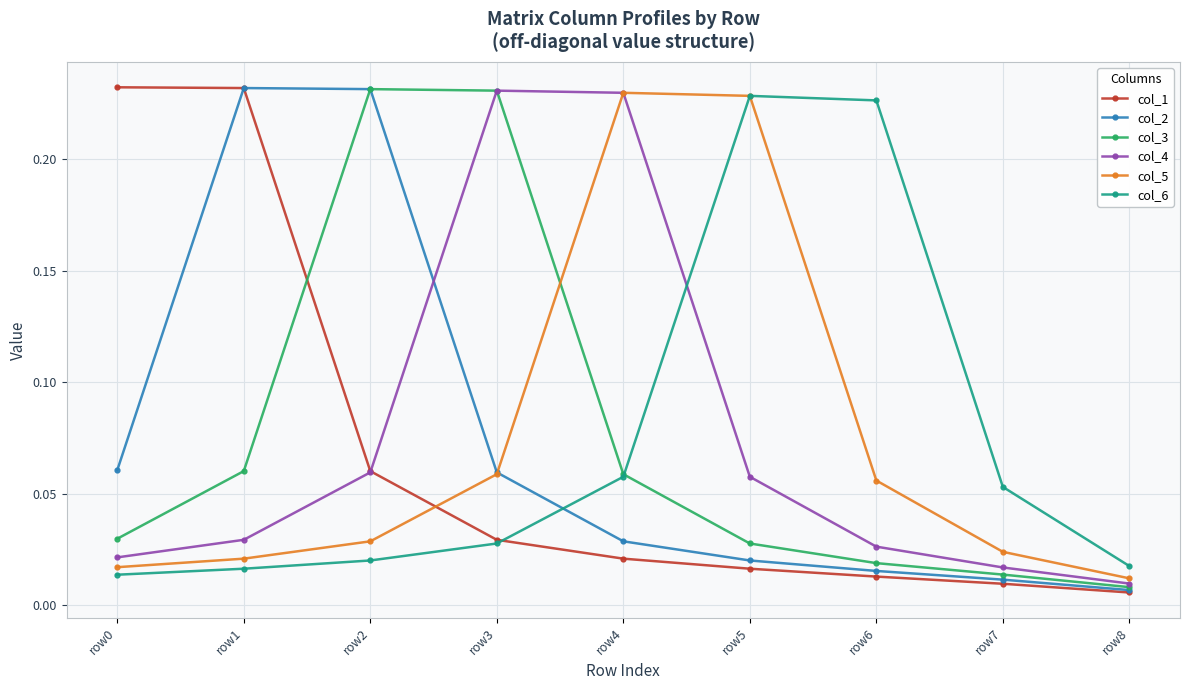

What are all the series names shown in the legend?

col_1, col_2, col_3, col_4, col_5, col_6